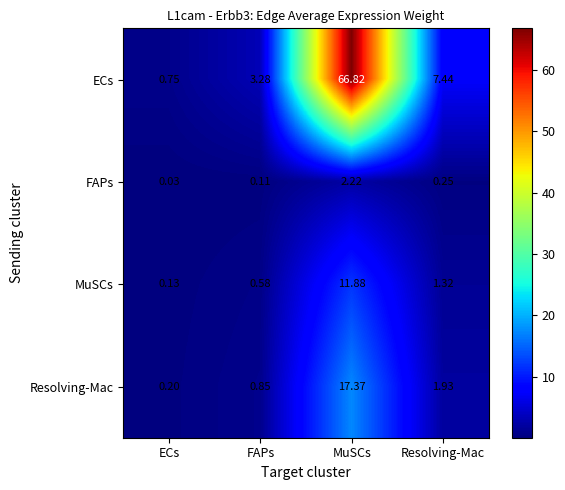

How many categories are shown in the chart?

4